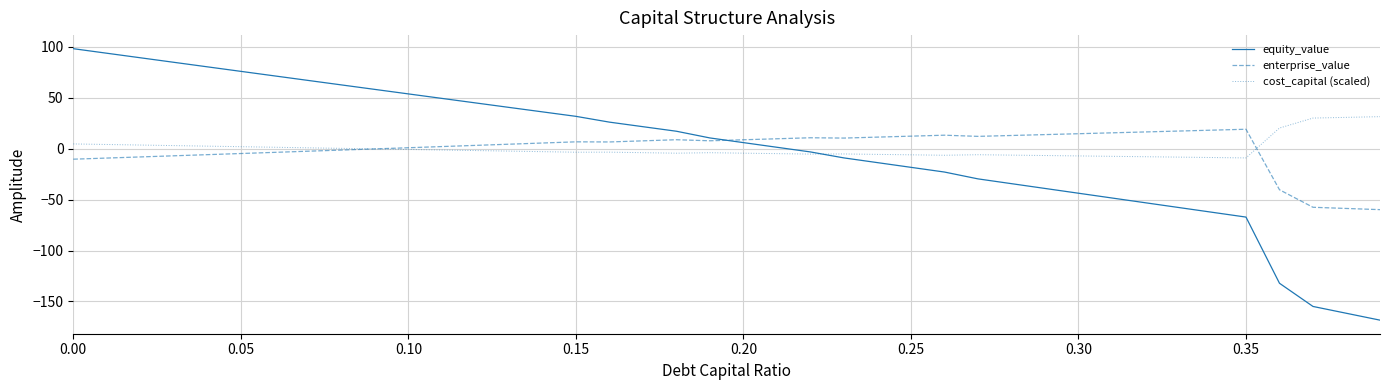

Which series has the widest spread of values?

equity_value